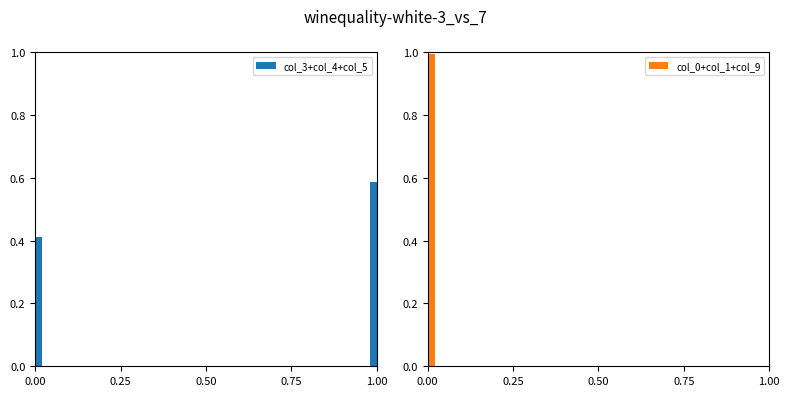

The value of col_3+col_4+col_5 at 0.25 is 0.0. True or false?

False